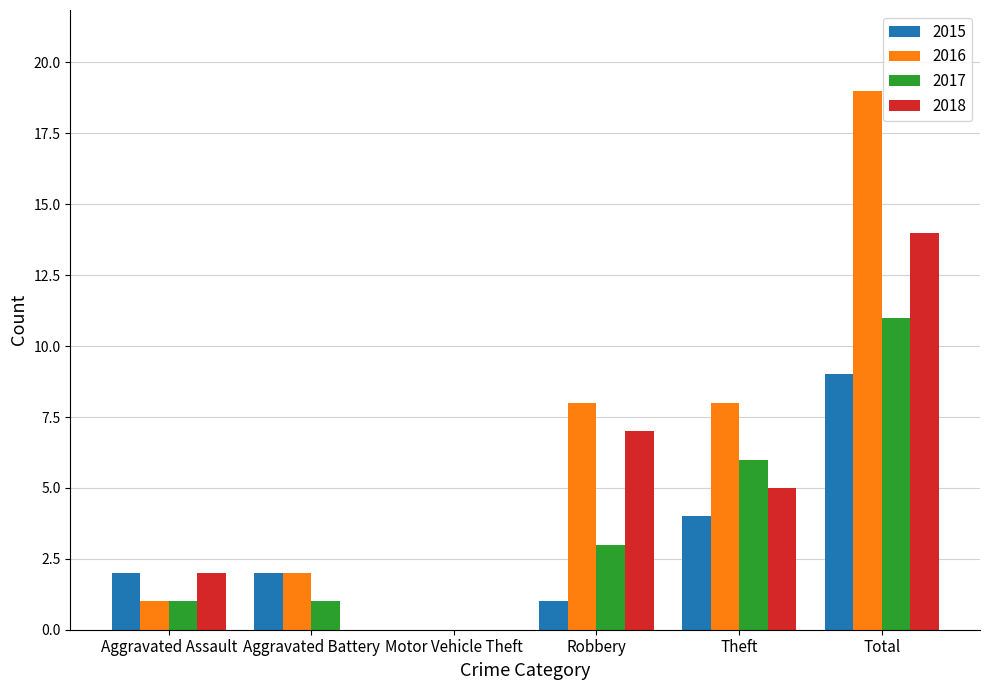

True or false: 2017 has a value of 15 at Total.

False